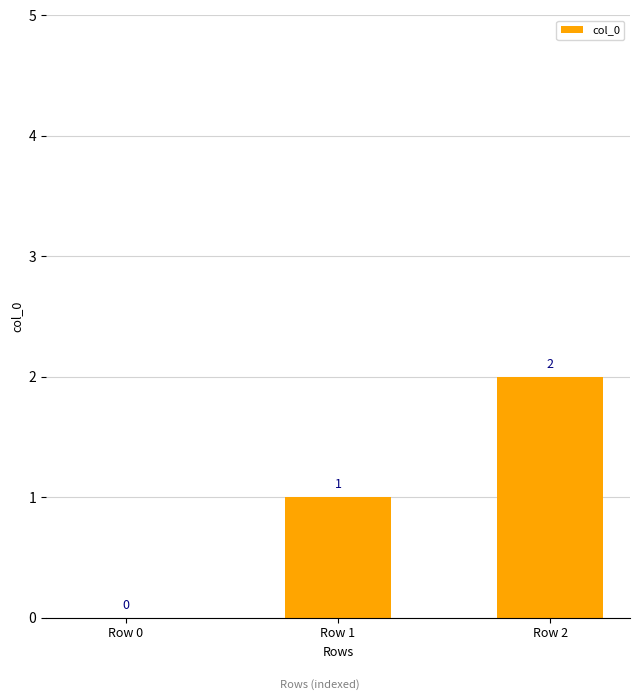

True or false: the data shows 1 at Row 2.

False